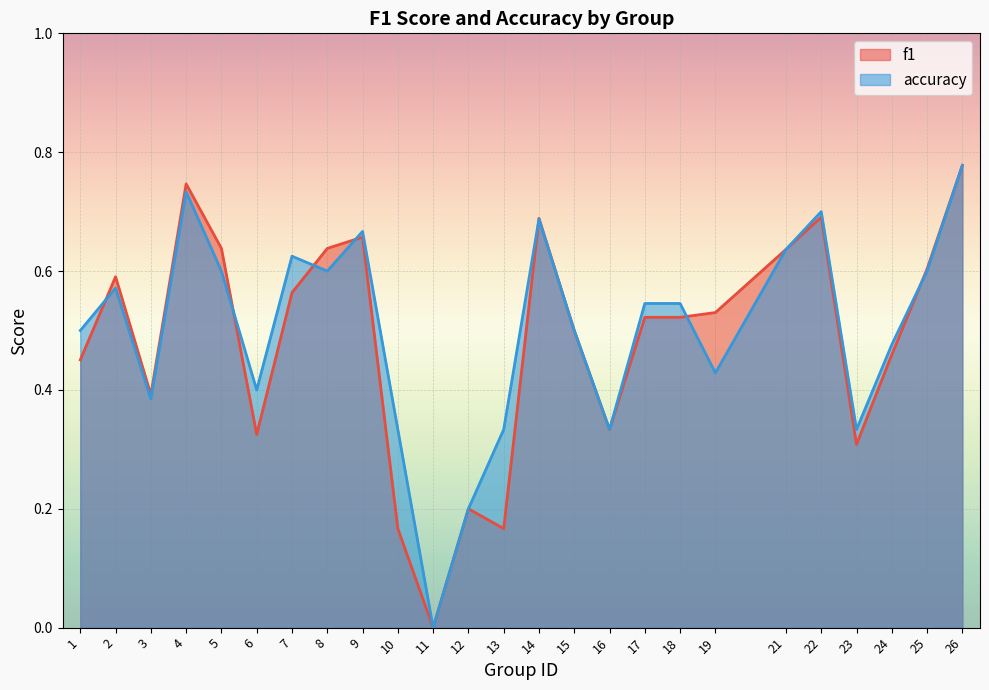

What value does the f1 series have at 3?

0.4